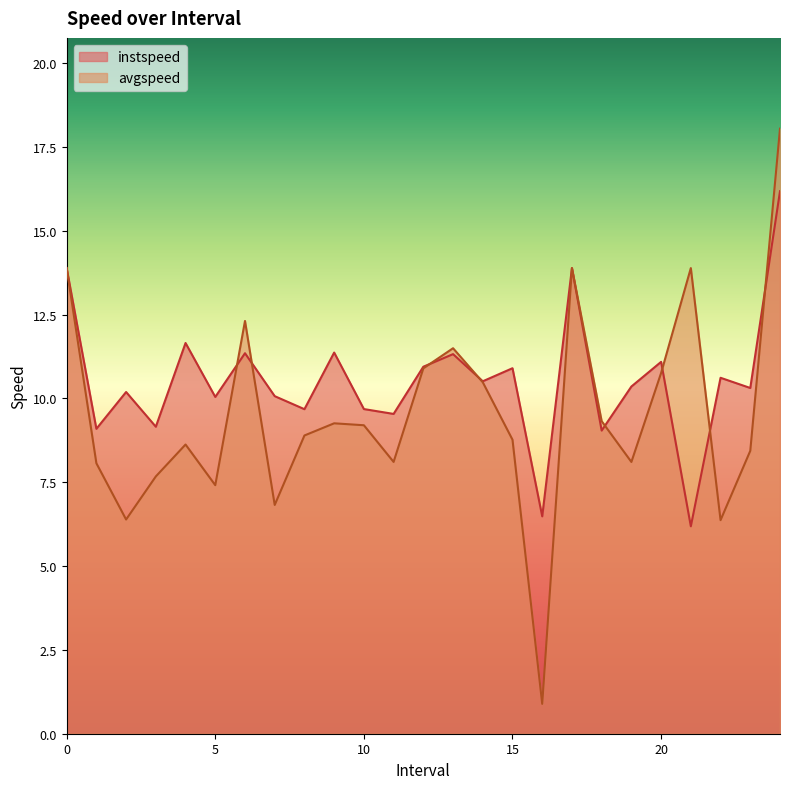

Reading left to right, what are all the values shown in this chart?

instspeed: 0=13.9	1.0=9.1	2.0=10.2	3.0=9.2	4.0=11.7	5.0=10.0	6.0=11.4	7.0=10.1	8.0=9.7	9.0=11.4	10.0=9.7	11.0=9.5	12.0=10.9	13.0=11.3	14.0=10.5	15.0=10.9	16.0=6.5	17=13.9	18.0=9.0	19.0=10.4	20.0=11.1	21.0=6.2	22.0=10.6	23.0=10.3	24.0=16.2
avgspeed: 0=13.9	1.0=8.1	2.0=6.4	3.0=7.7	4.0=8.6	5.0=7.4	6.0=12.3	7.0=6.8	8.0=8.9	9.0=9.3	10.0=9.2	11.0=8.1	12.0=10.9	13.0=11.5	14.0=10.5	15.0=8.8	16.0=0.9	17=13.9	18.0=9.3	19.0=8.1	20.0=10.8	21.0=13.9	22.0=6.4	23.0=8.4	24.0=18.0